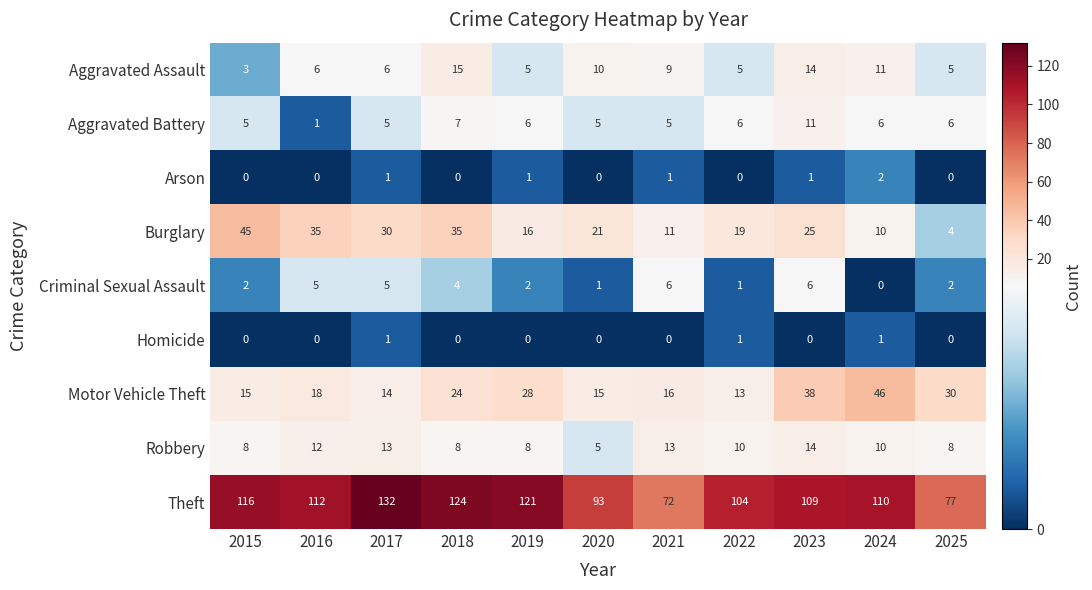

What is the difference between the highest and lowest values at 2017?

131